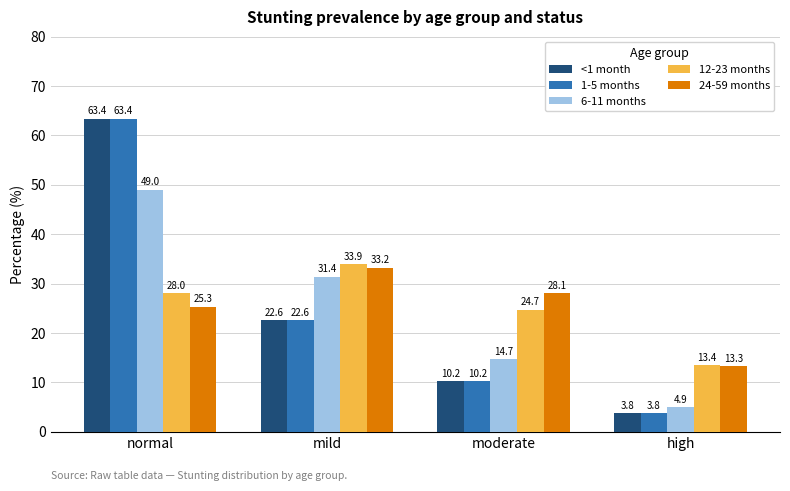

At which category is the sum across all series the highest?

normal